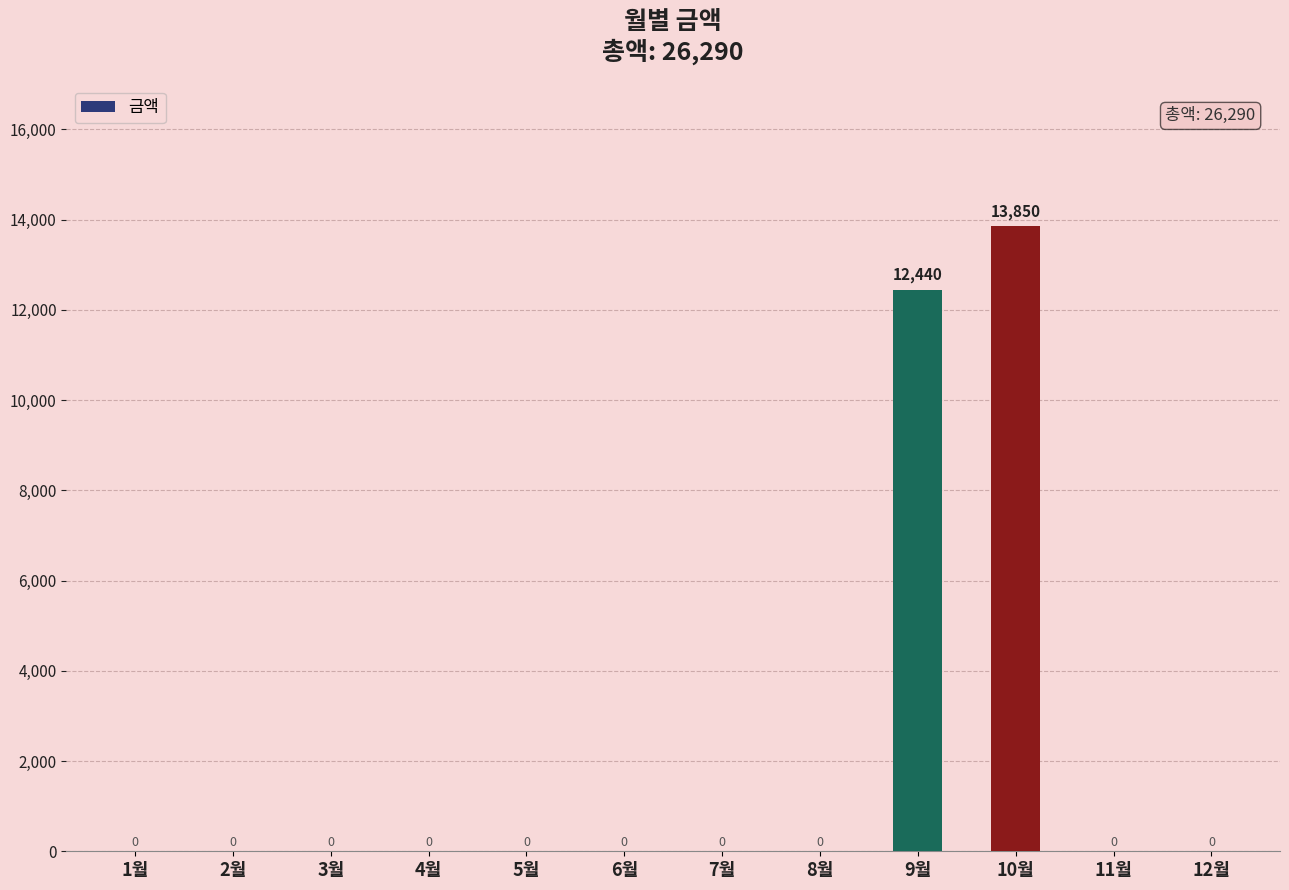

Which category has the highest value across all series?

10월